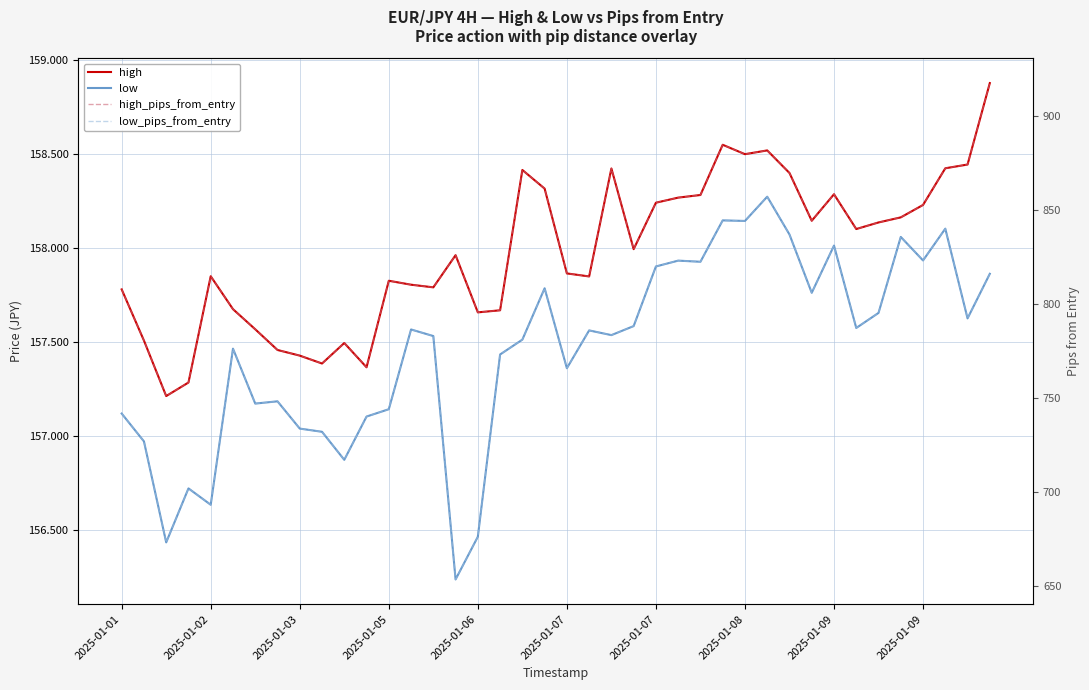

True or false: low has more than 1 interior local peaks.

True